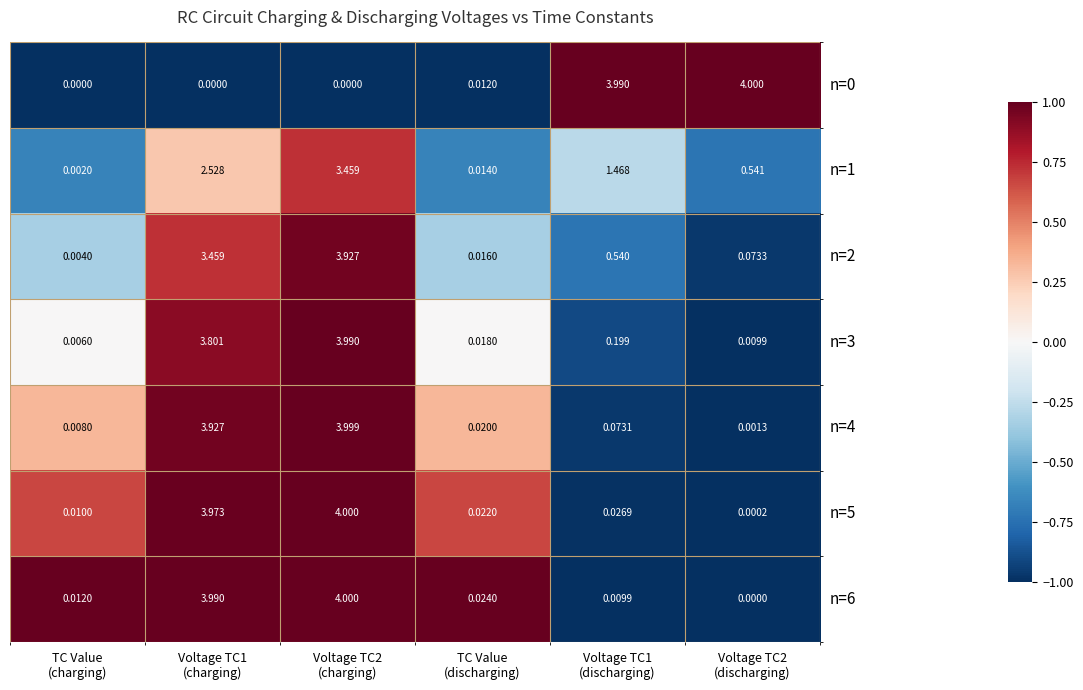

How many positive values does the n=6 series have?

5